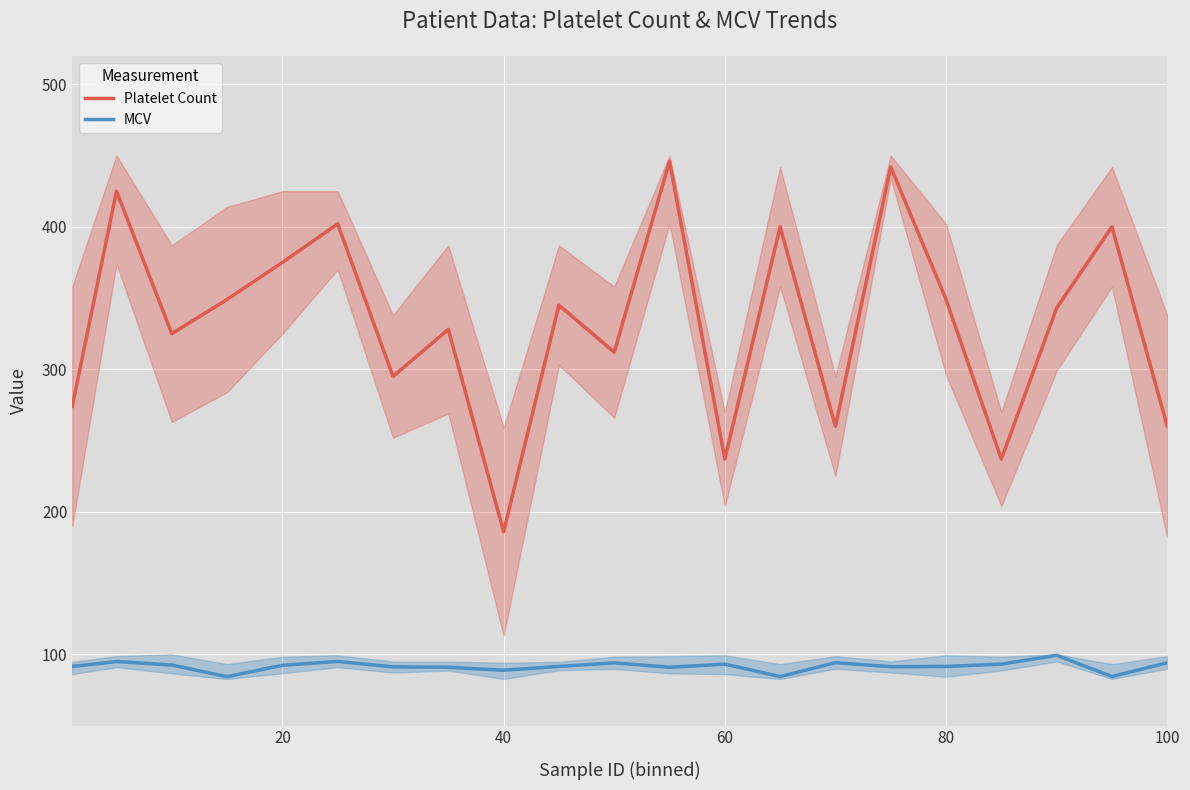

What is the highest value of the MCV series?

99.3